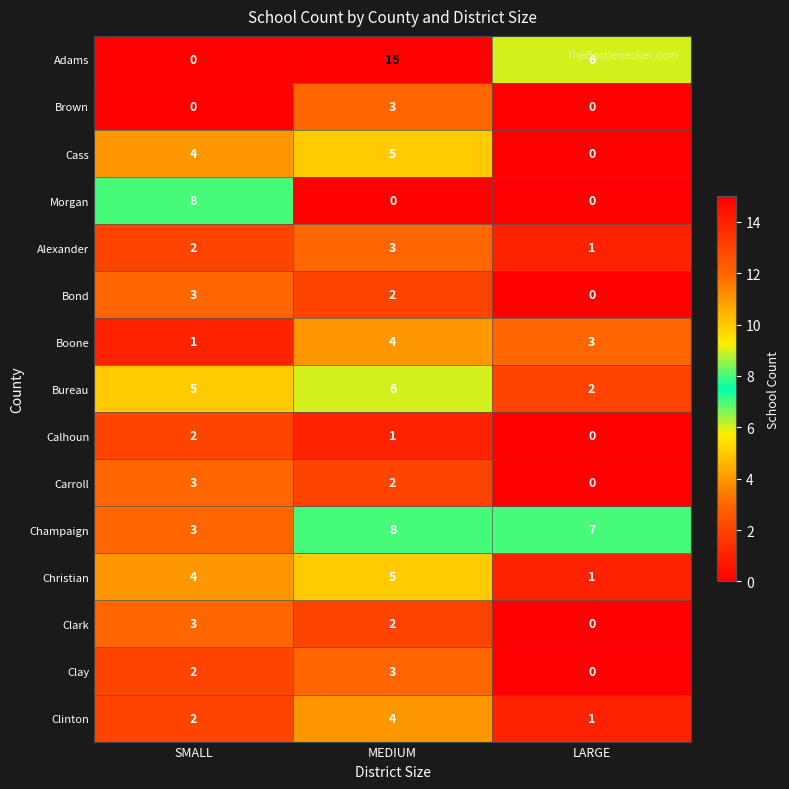

What is the sum of all Carroll values?

5